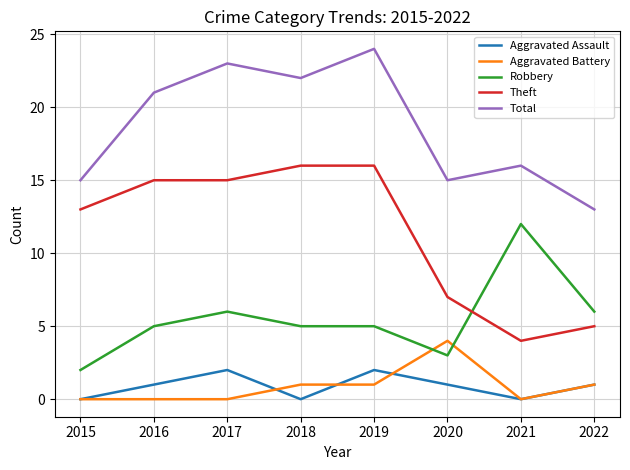

True or false: Aggravated Assault and Aggravated Battery cross at least once.

True